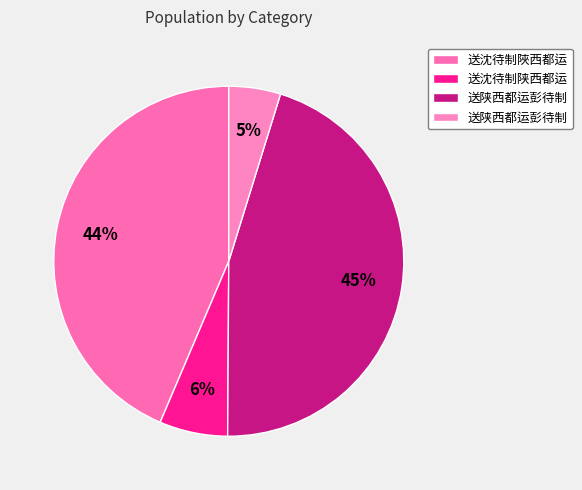

How many slices are in this pie chart?

4